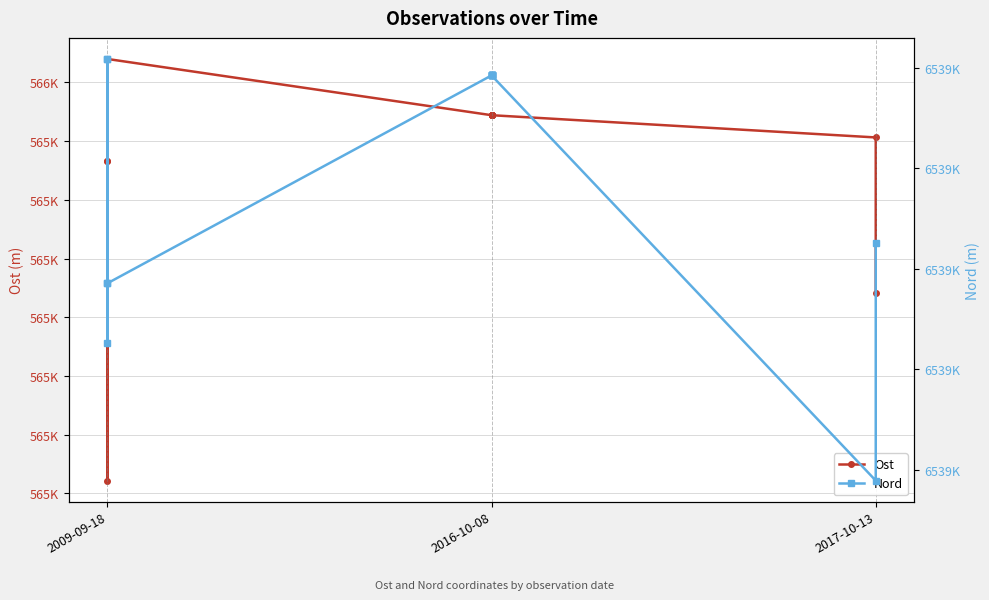

Which series has the widest spread of values?

Ost